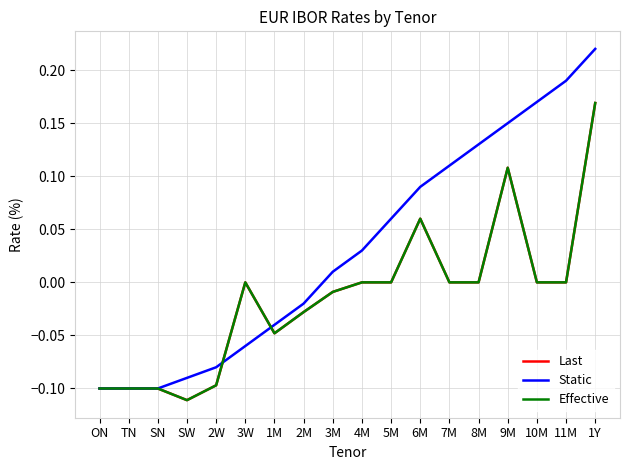

What is the total value across all series at 7M?

0.1